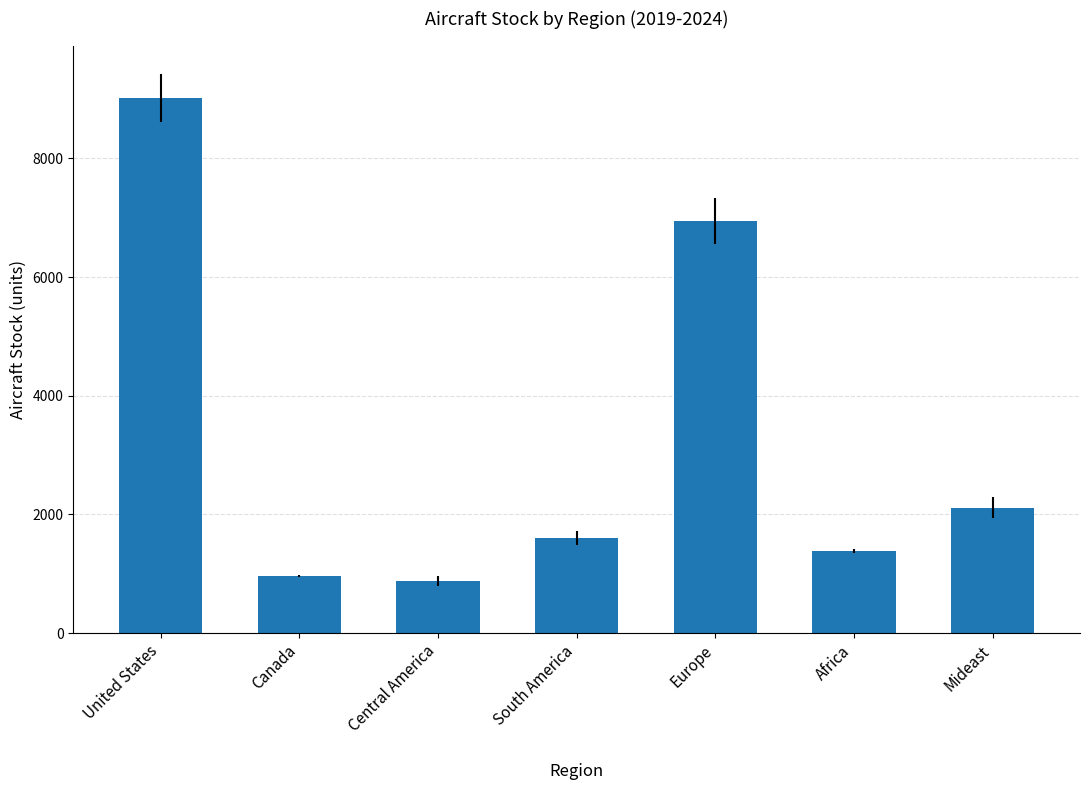

Reading left to right, what are all the values shown in this chart?

9017.7	965.7	884.3	1600.9	6947.4	1379.3	2112.6